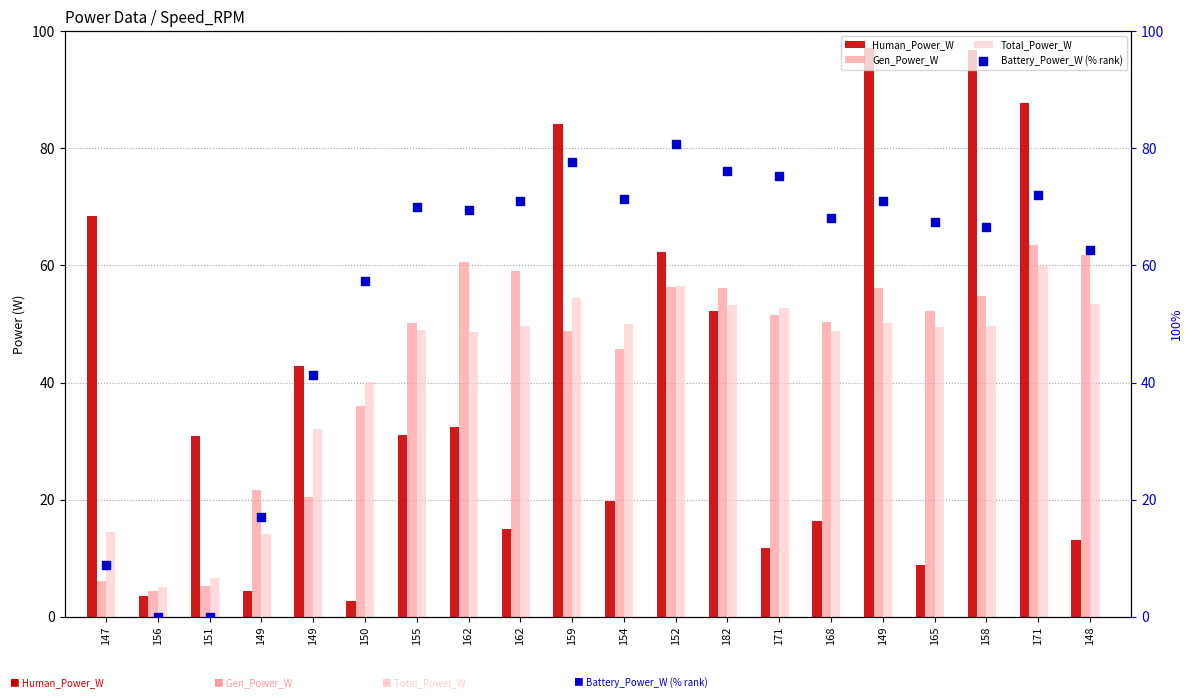

Which series contains the highest Y value?

Human_Power_W